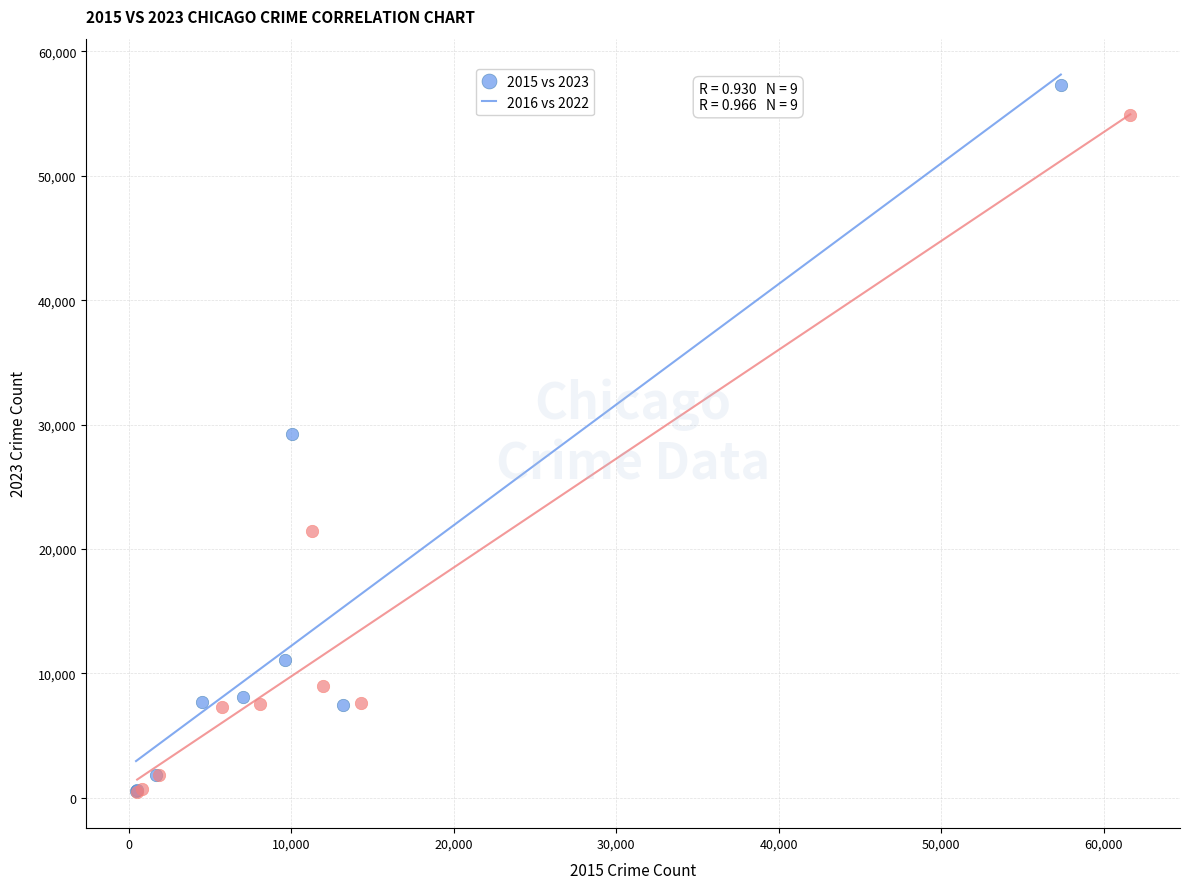

Which series has the widest spread of Y values?

2015 vs 2023